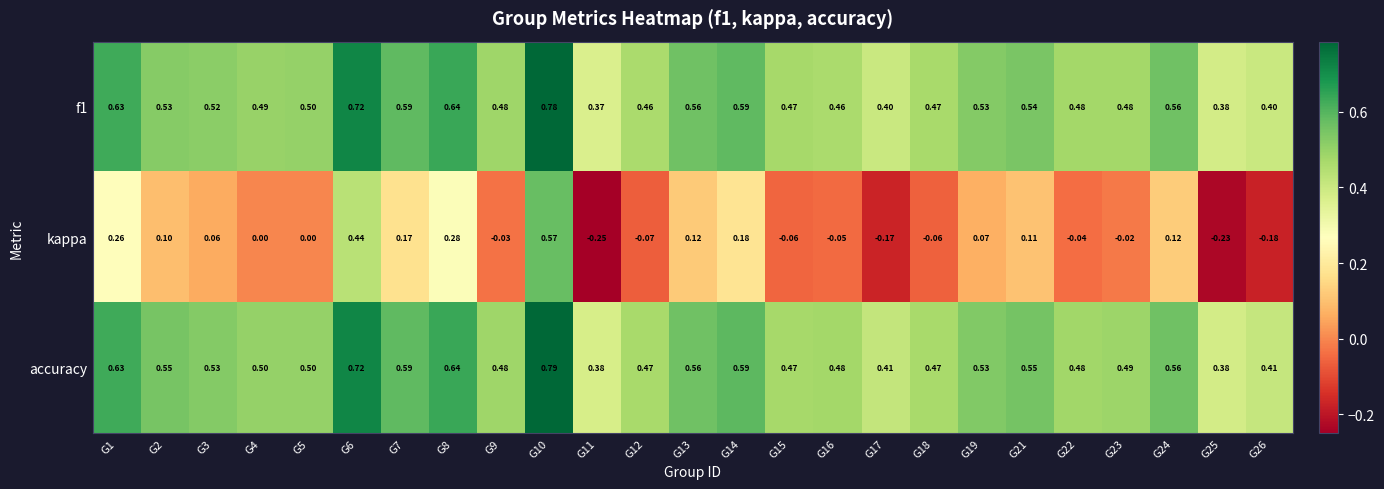

Which series has the largest range (max minus min)?

kappa